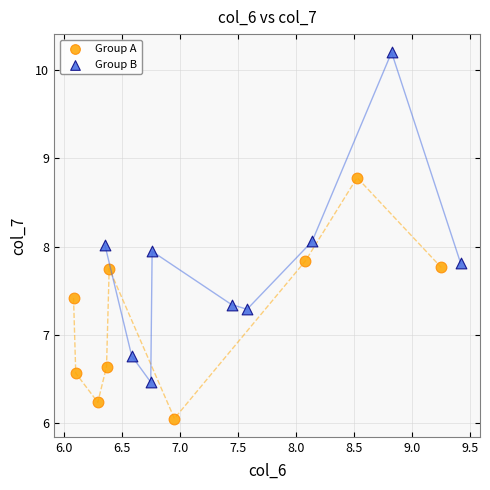

Which series reaches the maximum Y coordinate?

Group B